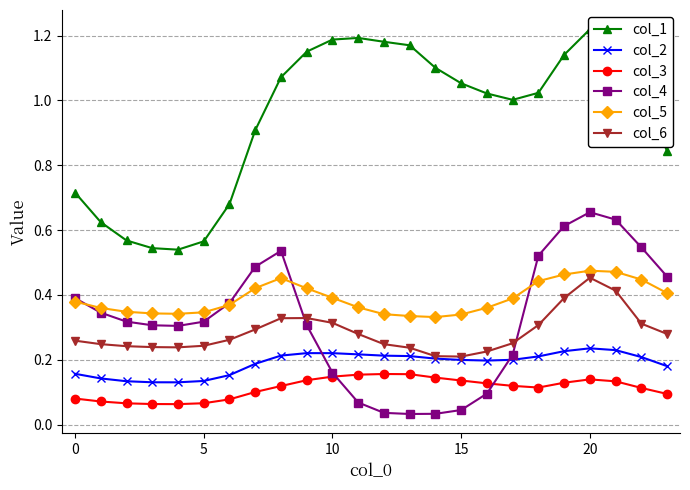

How many col_3 values are between 0 and 1?

24